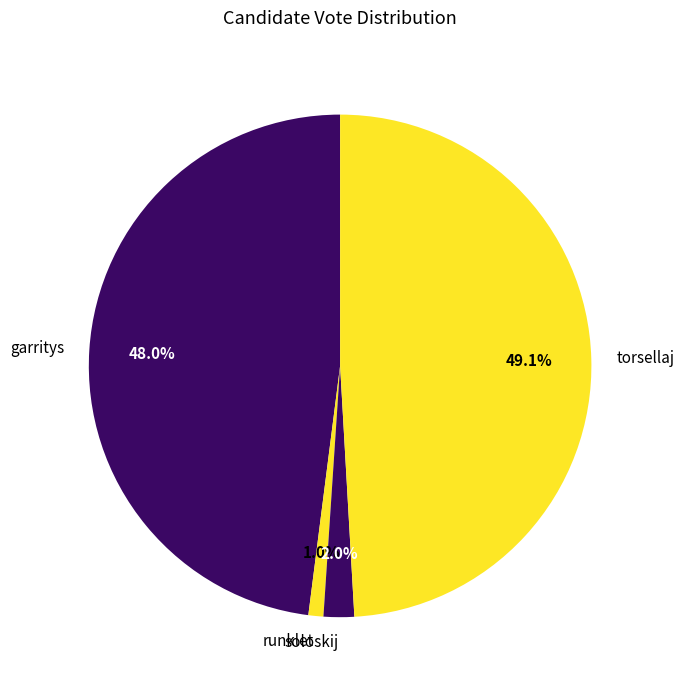

Rank the categories by value from highest to lowest.

torsellaj, garritys, soloskij, runklet